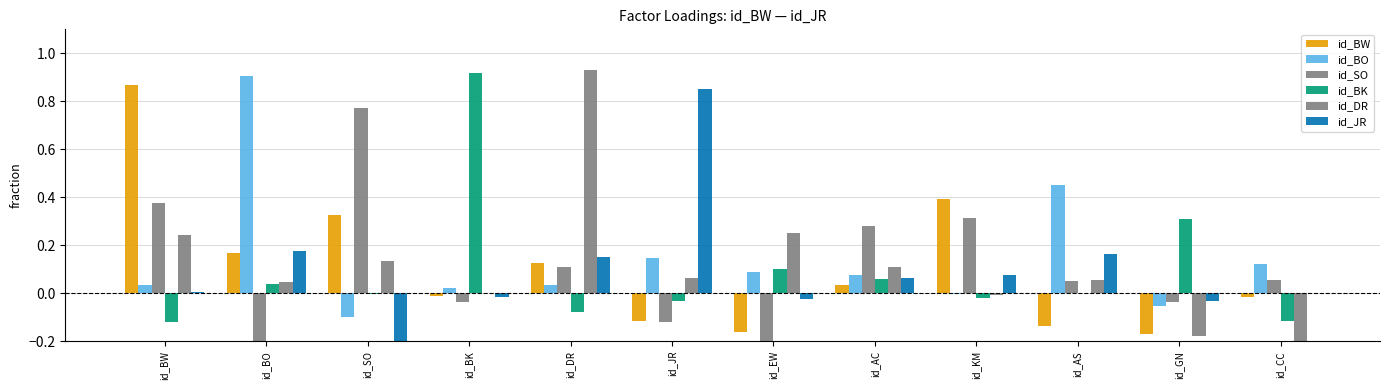

What is the value of the id_BK bar at the 8th from the left?

0.1